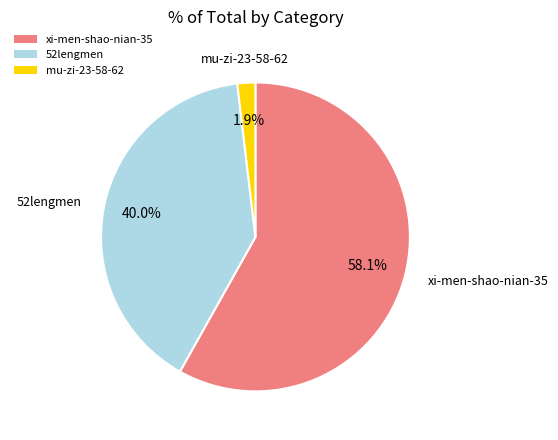

Is there any slice that represents more than half of the pie?

Yes